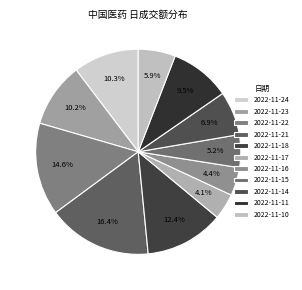

To the nearest percent, what percentage of the pie is 2022-11-23?

10%